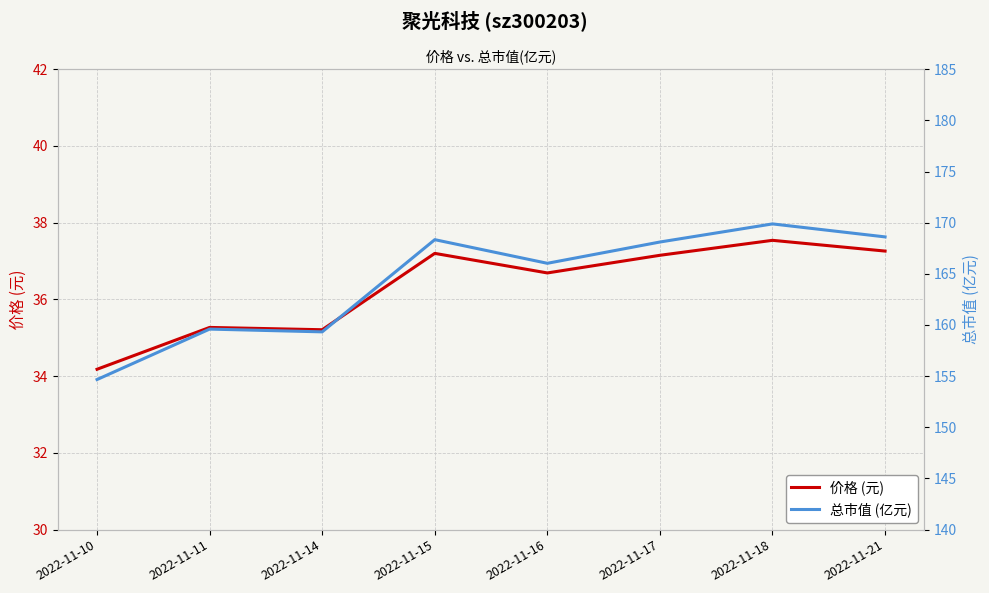

Where is 价格 (元) nearest to the value 35?

2022-11-14